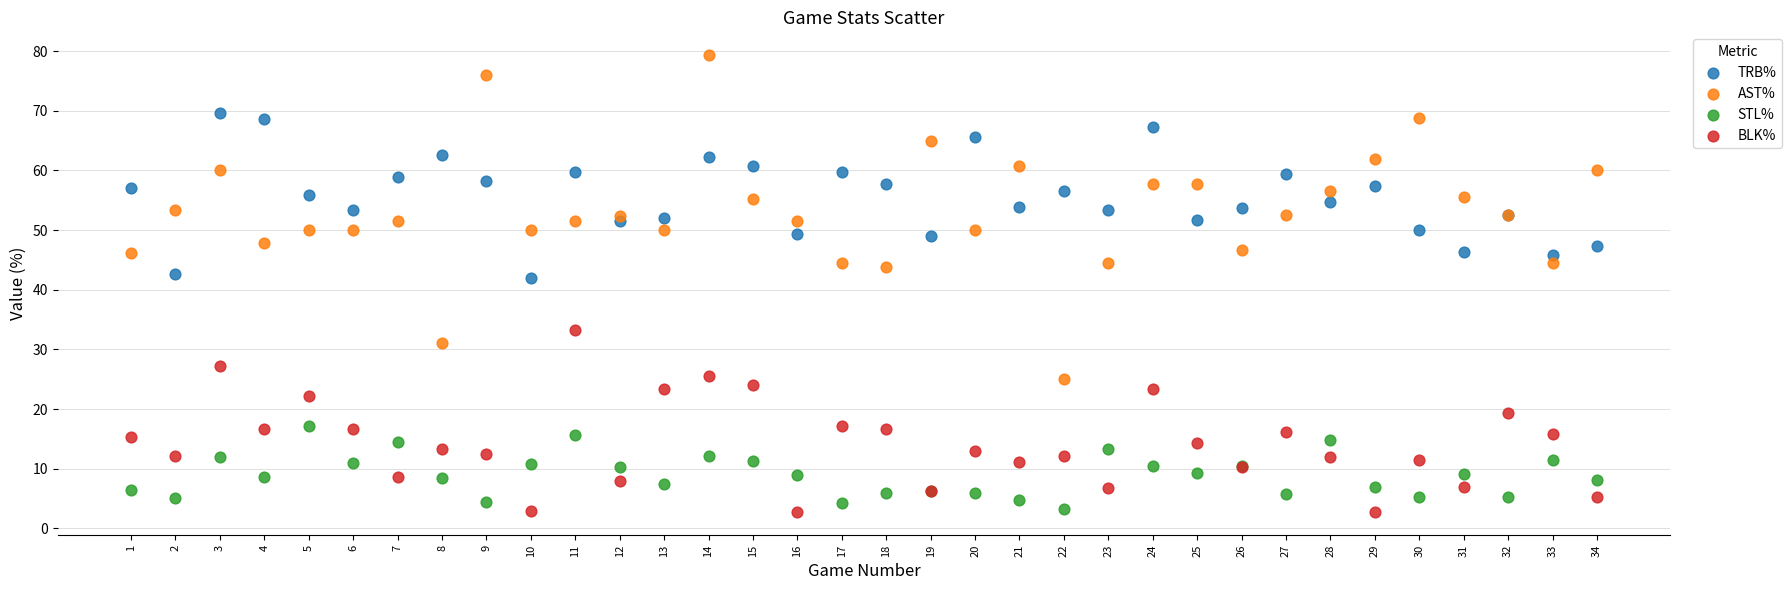

Which series has the largest Y range (max minus min)?

AST%